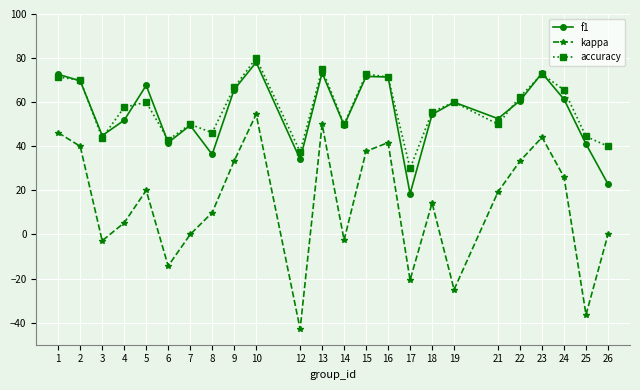

How many interior local valleys does the f1 series have?

7